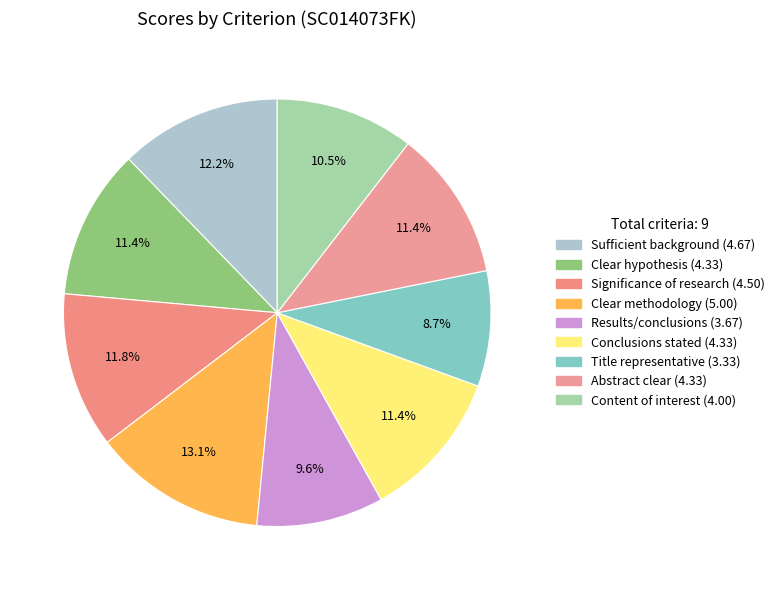

To the nearest percent, what is the combined percentage of Clear hypothesis and Title representative?

20%